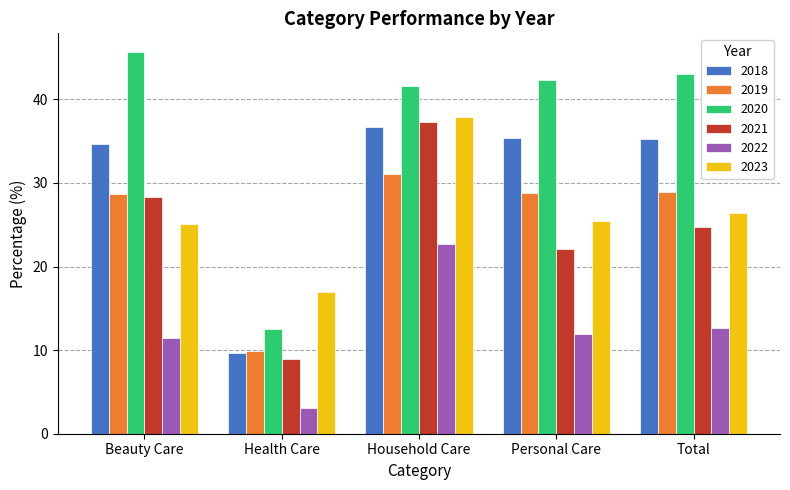

What is the label of the 3rd bar from the right?

Household Care